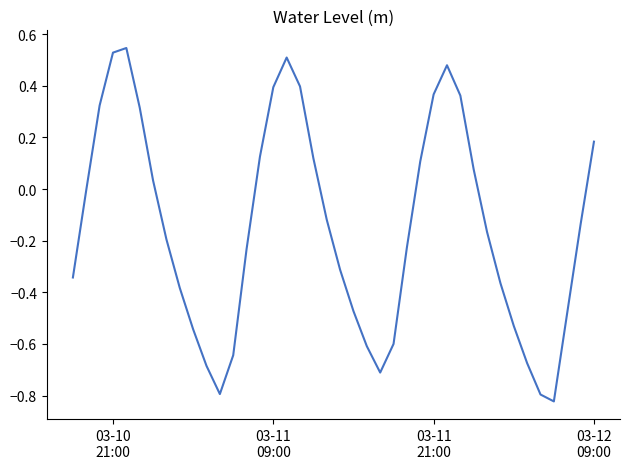

What is the difference between the maximum and minimum values?

1.4